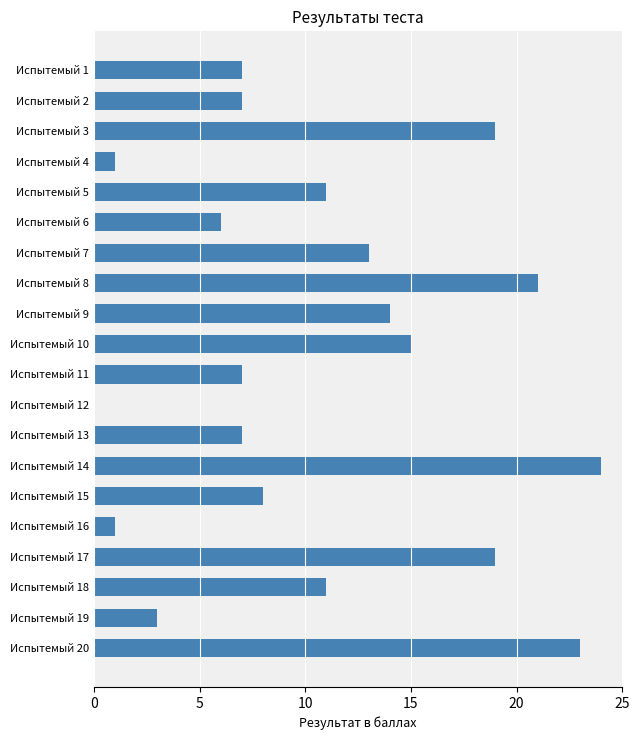

Is it true that the value at Испытемый 3 is 19?

True